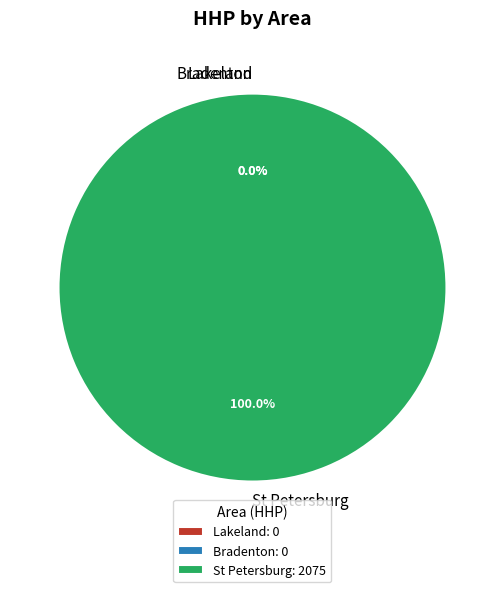

The St Petersburg slice represents 4% of the pie. True or false?

True